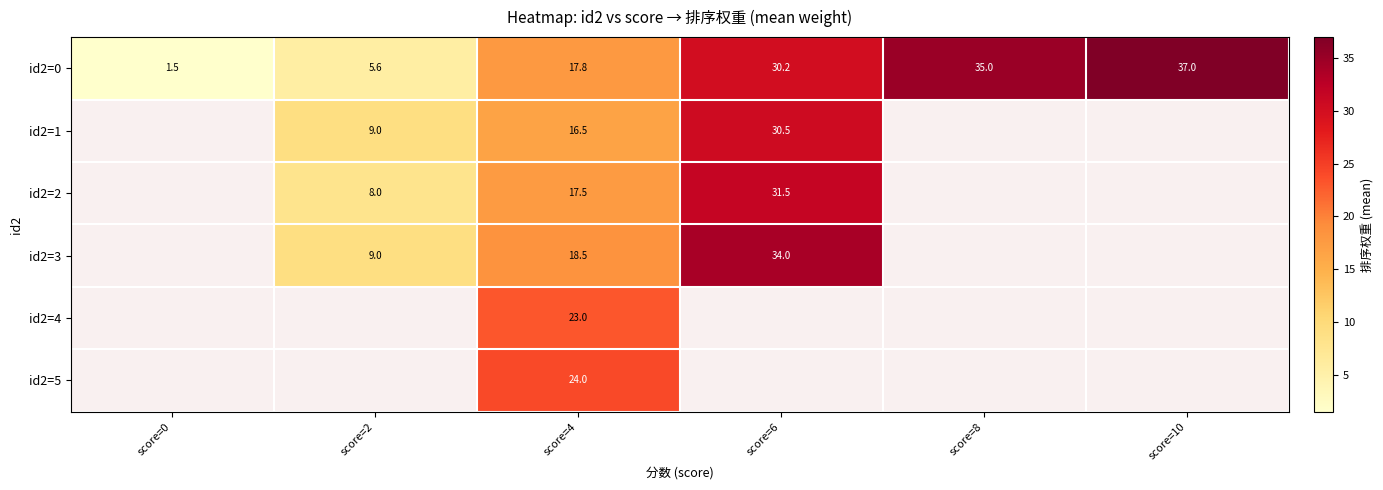

Which has a higher value, score=6 or score=0?

score=6